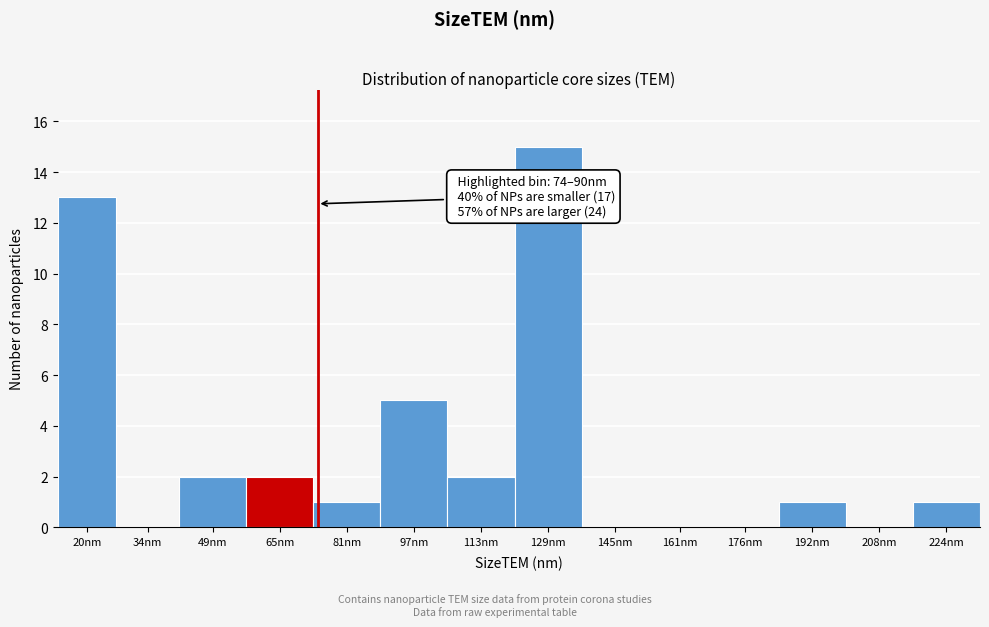

Reading left to right, extract all data points from this chart.

20nm=13	34nm=0	49nm=2	65nm=2	81nm=1	97nm=5	113nm=2	129nm=15	145nm=0	161nm=0	176nm=0	192nm=1	208nm=0	224nm=1